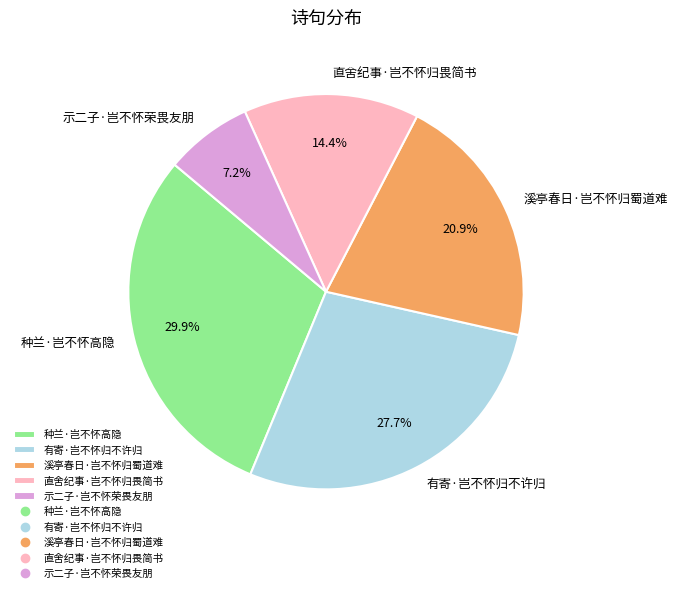

What portion of the pie excludes 溪亭春日·岂不怀归蜀道难?

79.1%